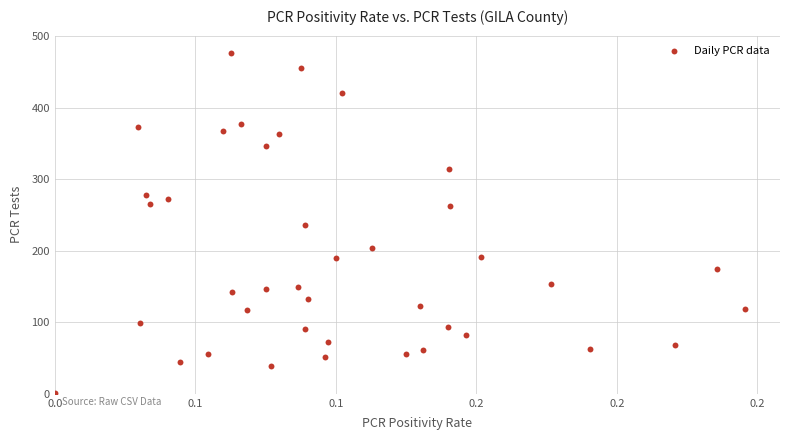

What is the range of Y values (max minus min)?

476